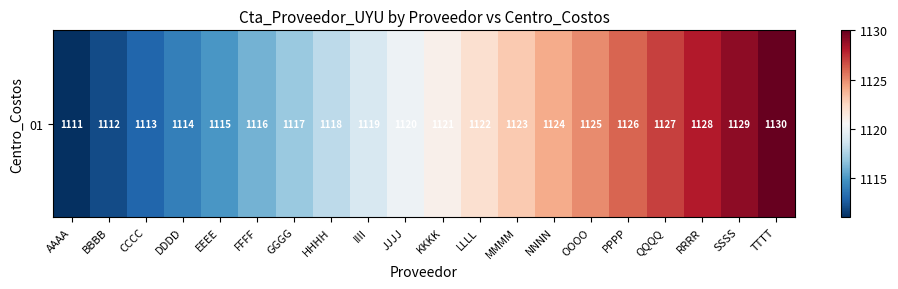

What is the ratio of the value at GGGG to the value at NNNN?

1.0